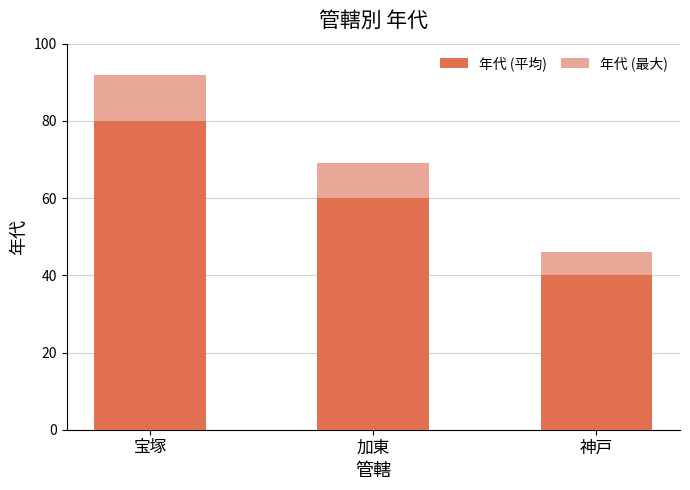

At how many categories does at least one series exceed 85?

1